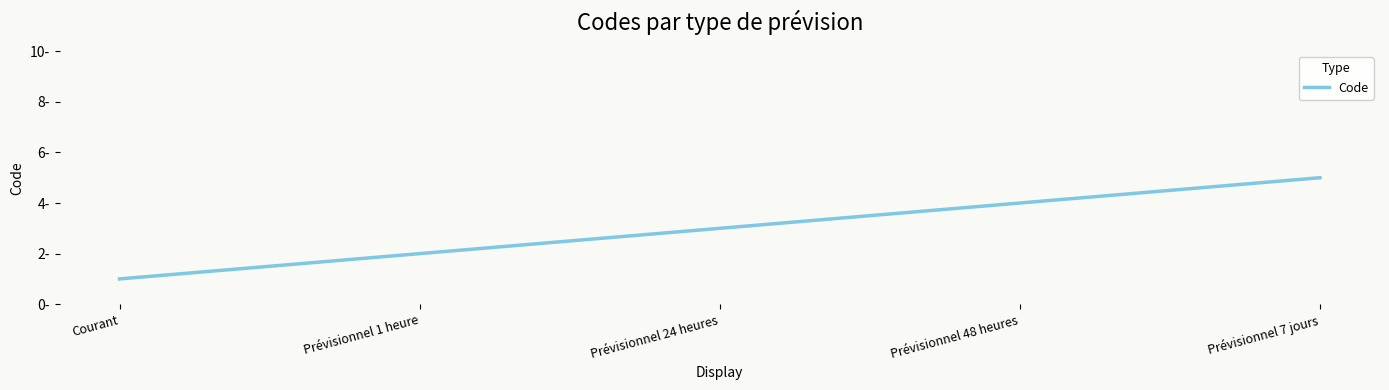

List the labels in order of value, largest first.

Prévisionnel 7 jours, Prévisionnel 48 heures, Prévisionnel 24 heures, Prévisionnel 1 heure, Courant